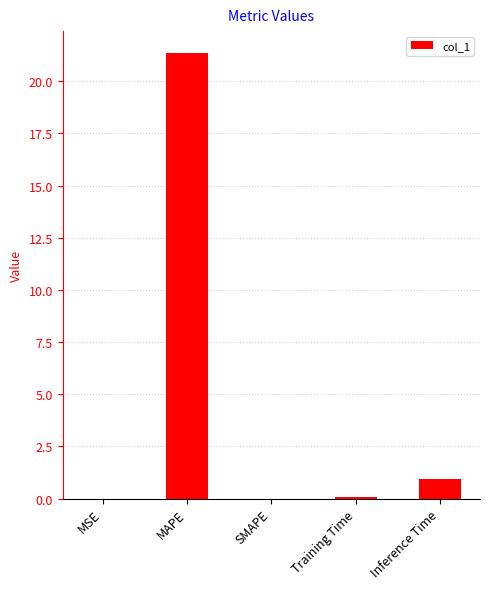

What is the greatest value displayed?

21.3